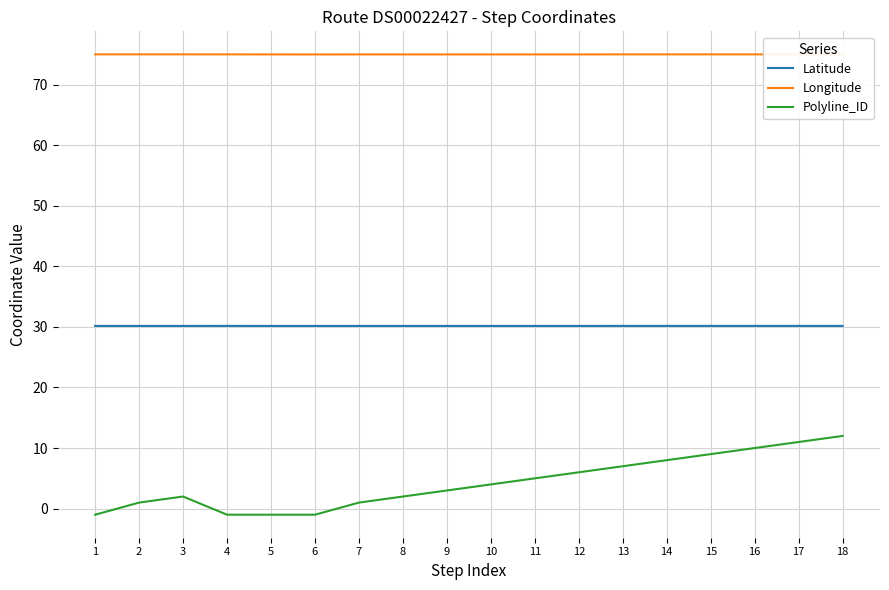

Which series has the widest spread of values?

Polyline_ID